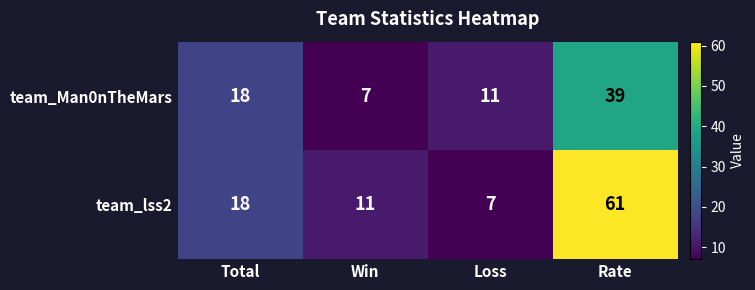

The value of team_lss2 at Win is 19. True or false?

False